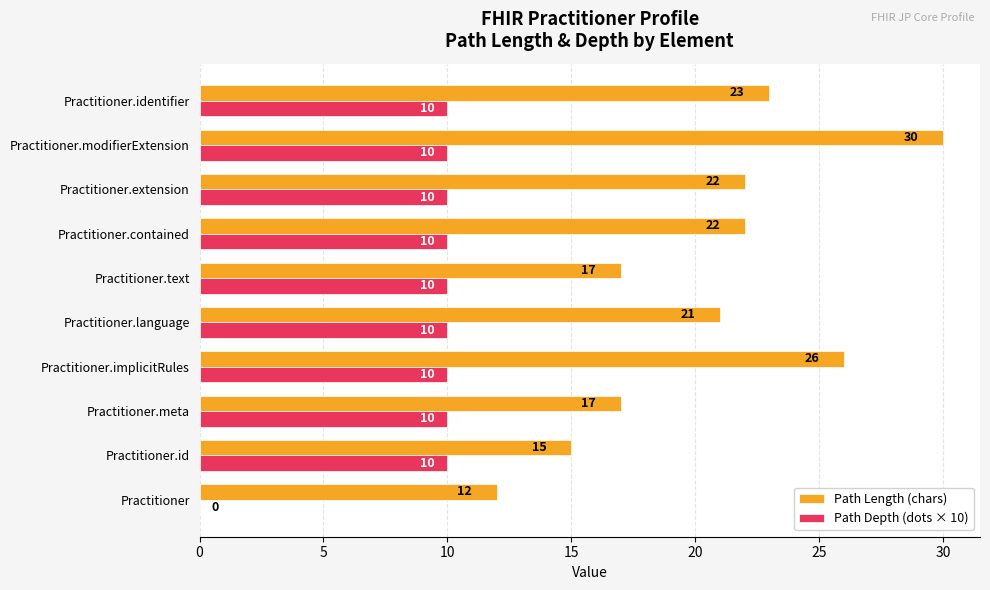

What is the sum of the Path Length (chars) values at Practitioner.extension and Practitioner.modifierExtension?

52